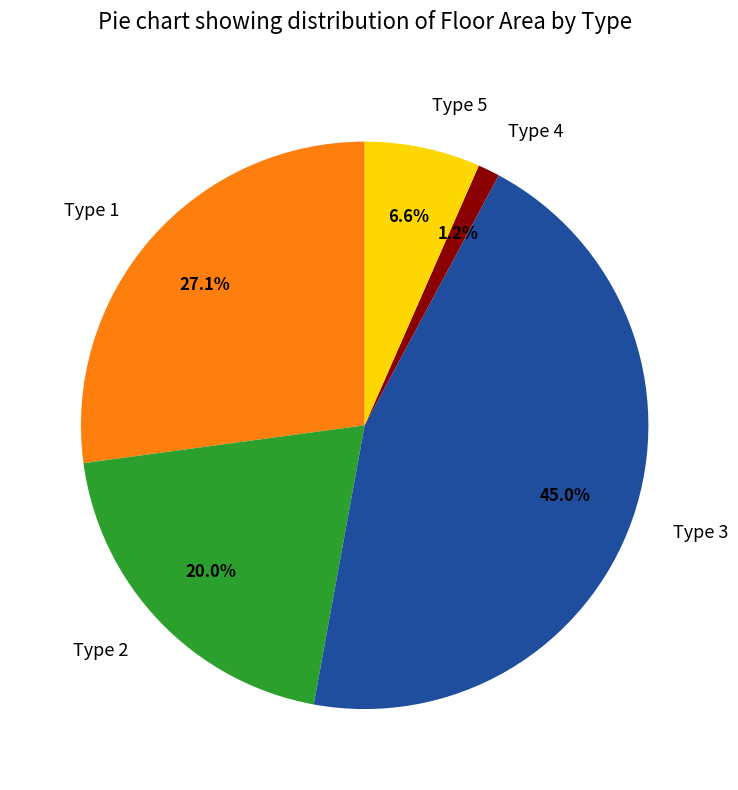

True or false: Type 3 accounts for 50% of the total.

False